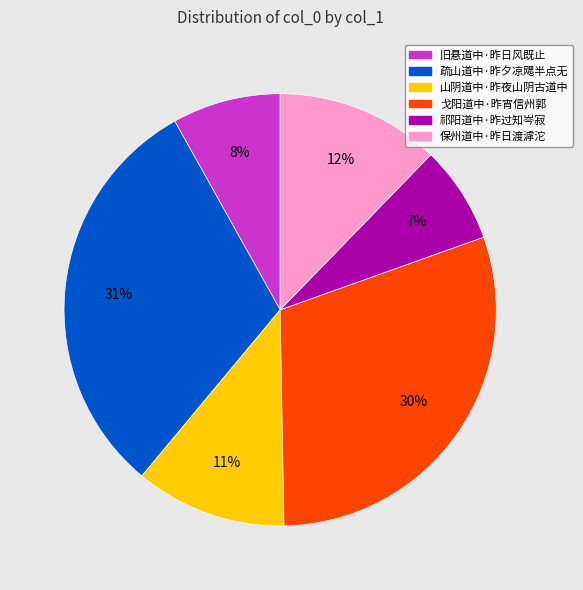

Approximately how many times larger is the value at 戈阳道中·昨宵信州郭 compared to 山阴道中·昨夜山阴古道中?

2.7